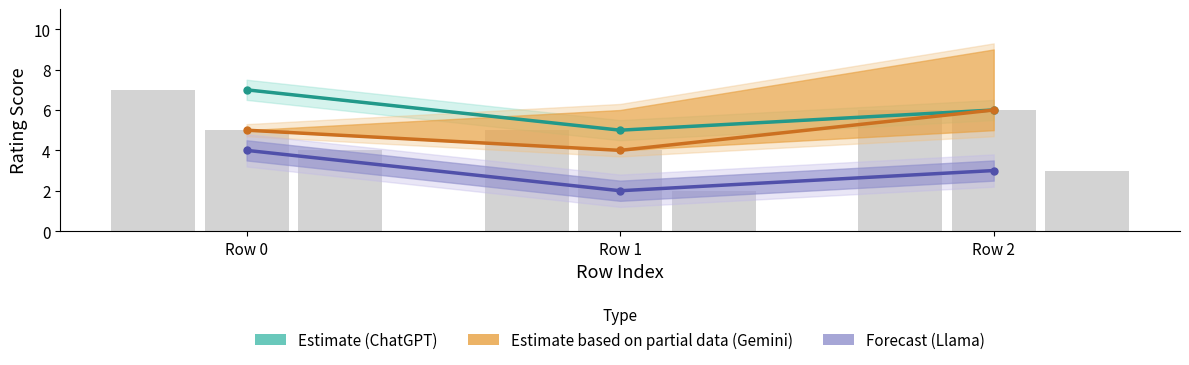

Rank the series by their average value, from lowest to highest.

Forecast (Llama), Estimate based on partial data (Gemini), Estimate (ChatGPT)